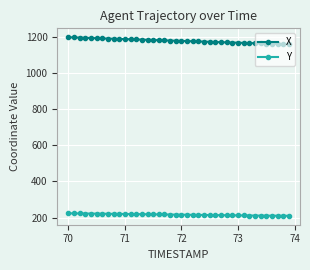

Rank the series by their maximum value, from lowest to highest.

Y, X